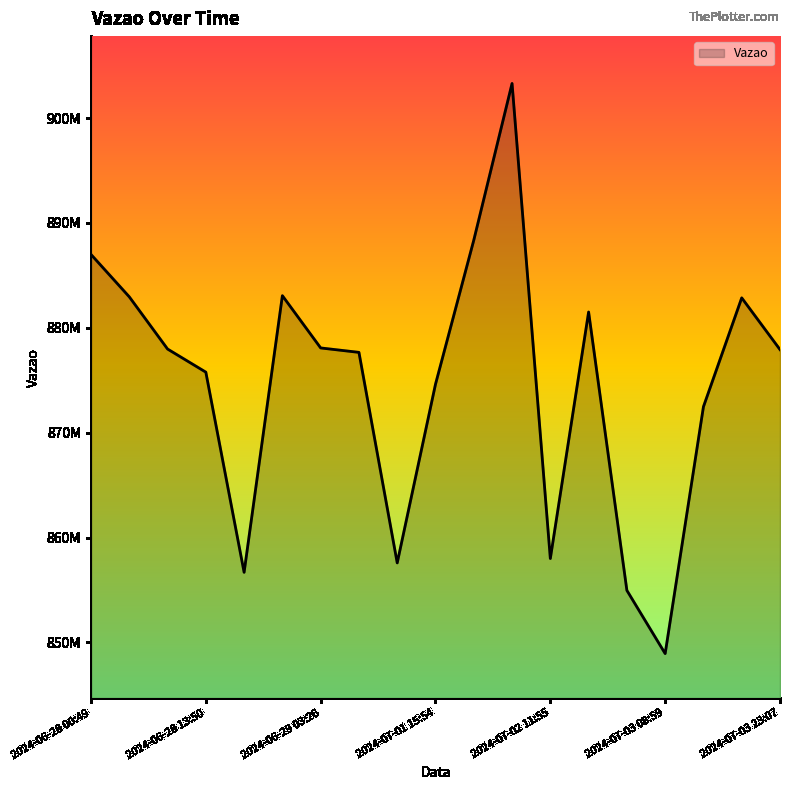

What is the smallest value displayed?

848930228